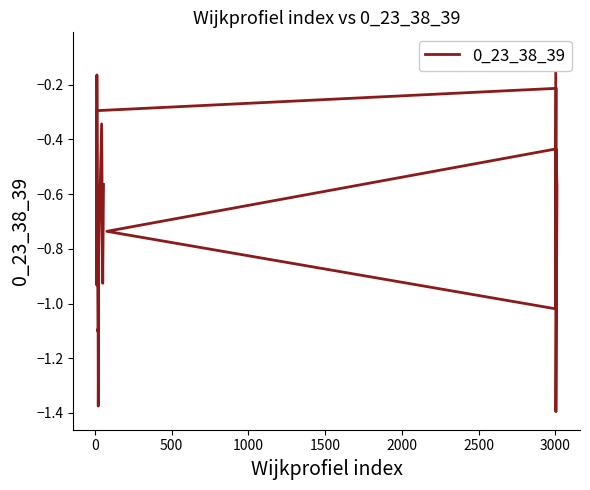

What is the minimum value shown in the chart?

-1.4